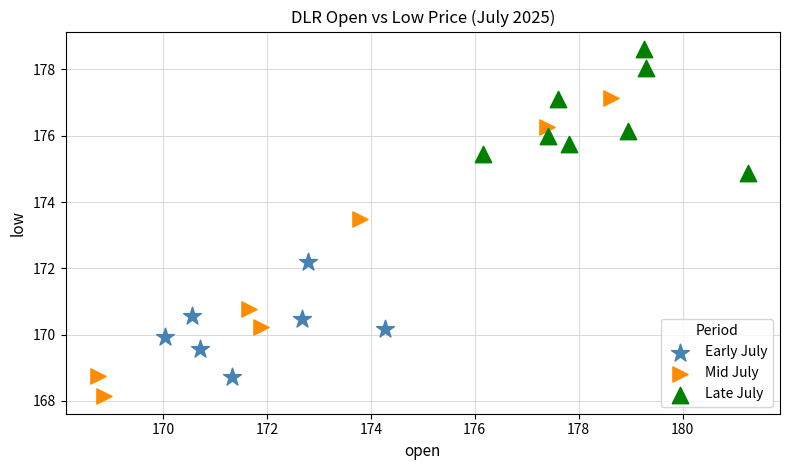

Which series reaches the minimum Y coordinate?

Mid July